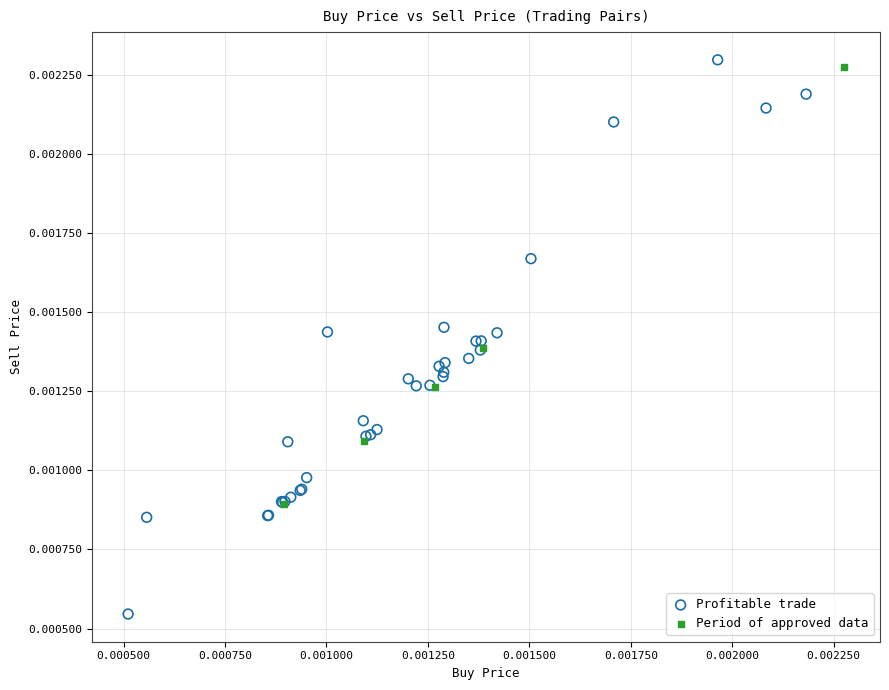

Which series reaches the minimum Y coordinate?

Profitable trade